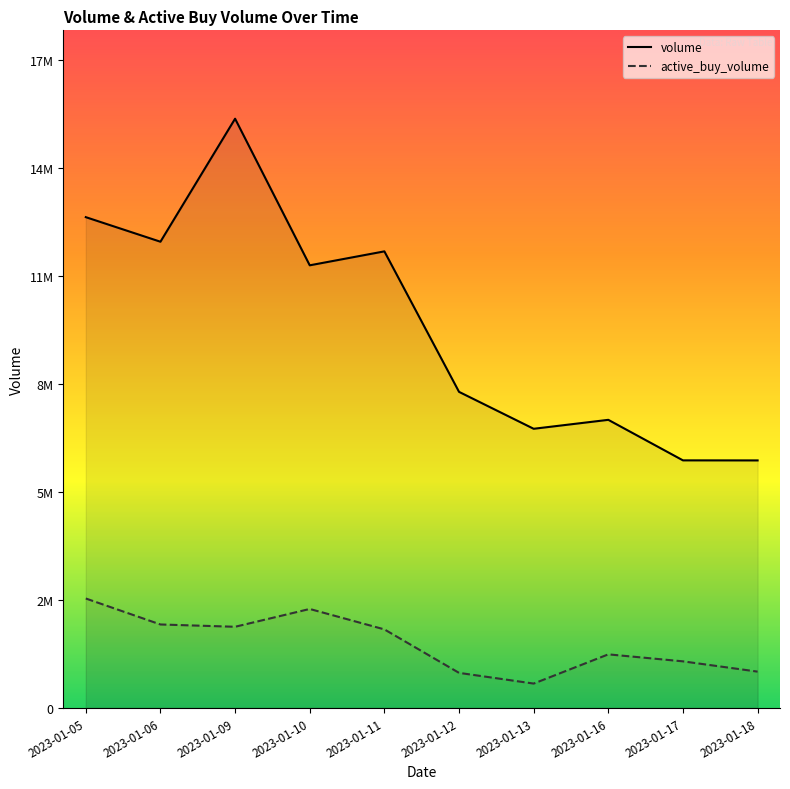

Reading left to right, extract all data points from this chart.

volume: 13402042	12731002	16090558	12086818	12467845	8631233	7622726	7866964	6760029	6758662
active_buy_volume: 2987700	2278487	2215591	2701900	2144222	956800	664600	1462460	1271400	990704